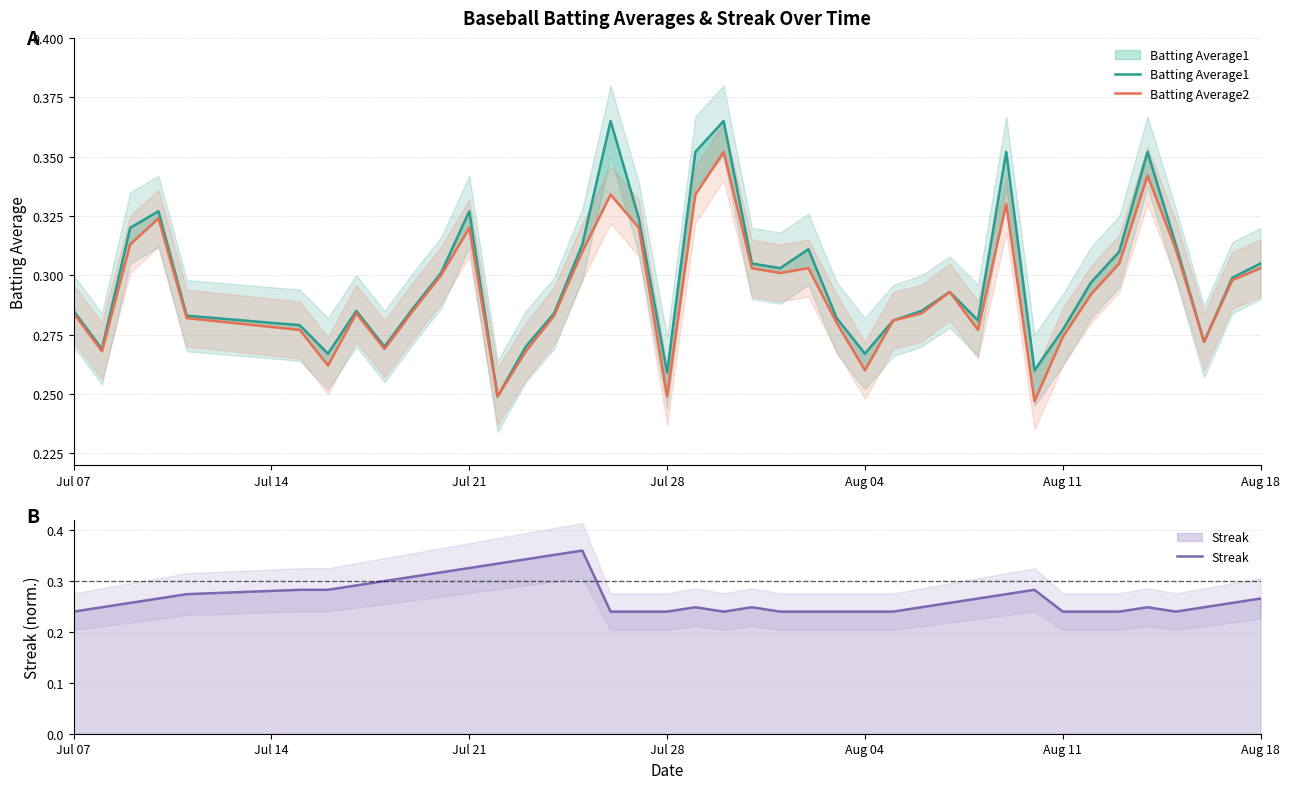

True or false: Batting Average2 has more than 0 interior local peaks.

True